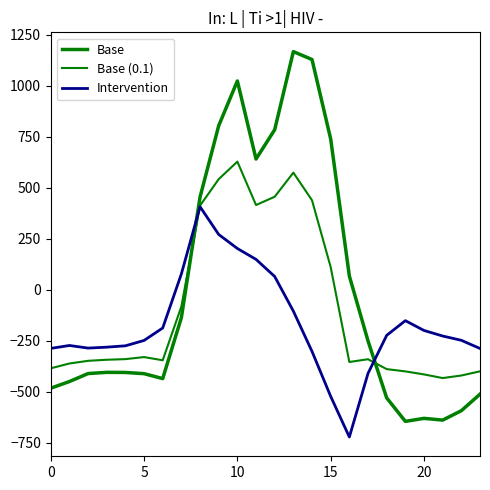

How many lines are shown in the chart?

3